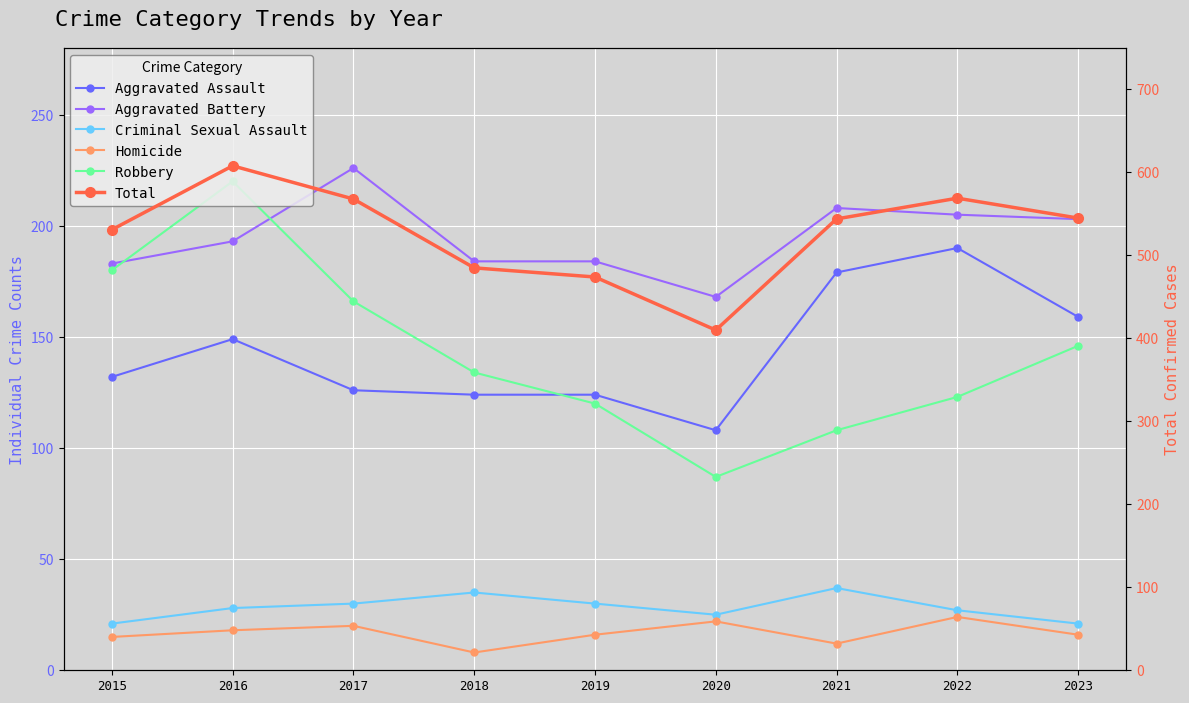

Which category has the lowest value across all series?

2018